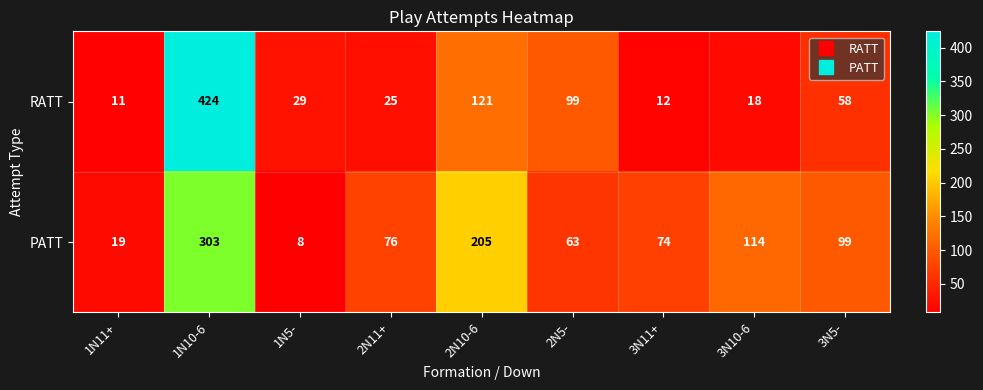

Which series has the largest total across all categories?

PATT